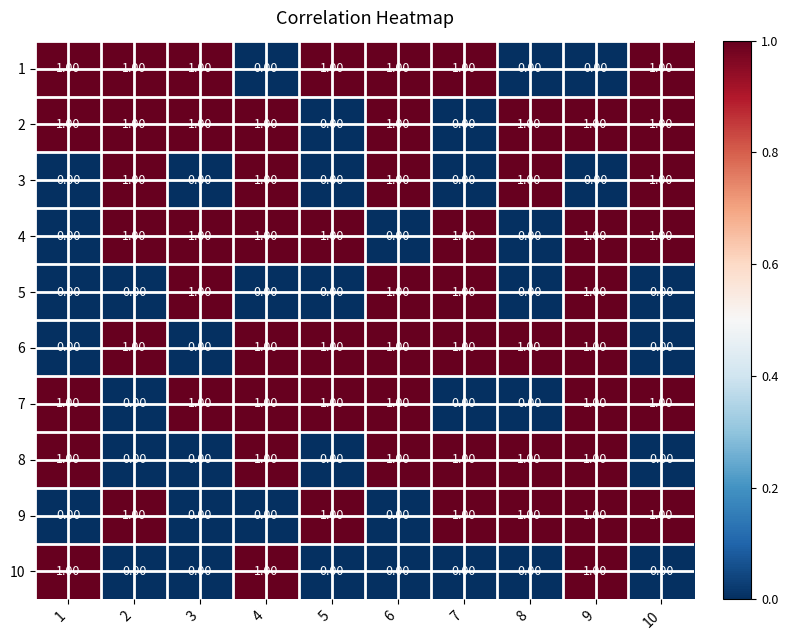

At how many categories does at least one series exceed 0?

10